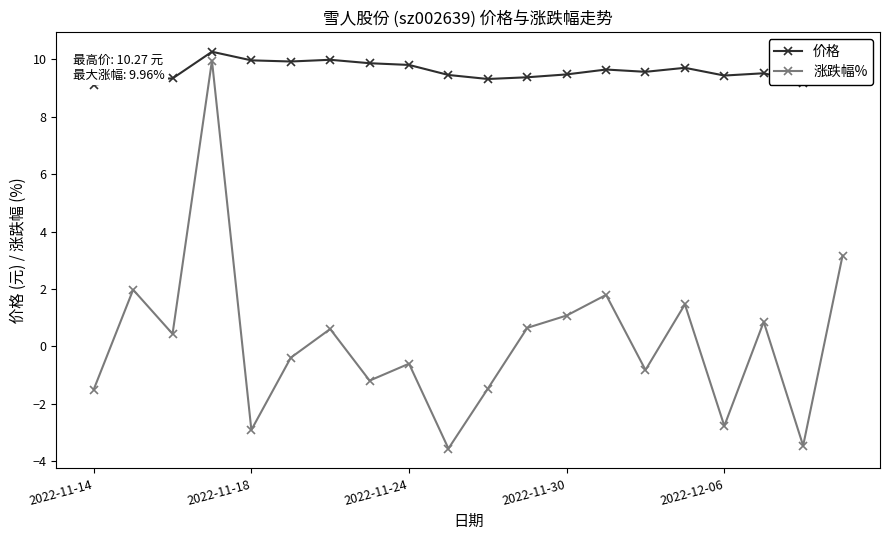

At how many categories does at least one series exceed 5?

20